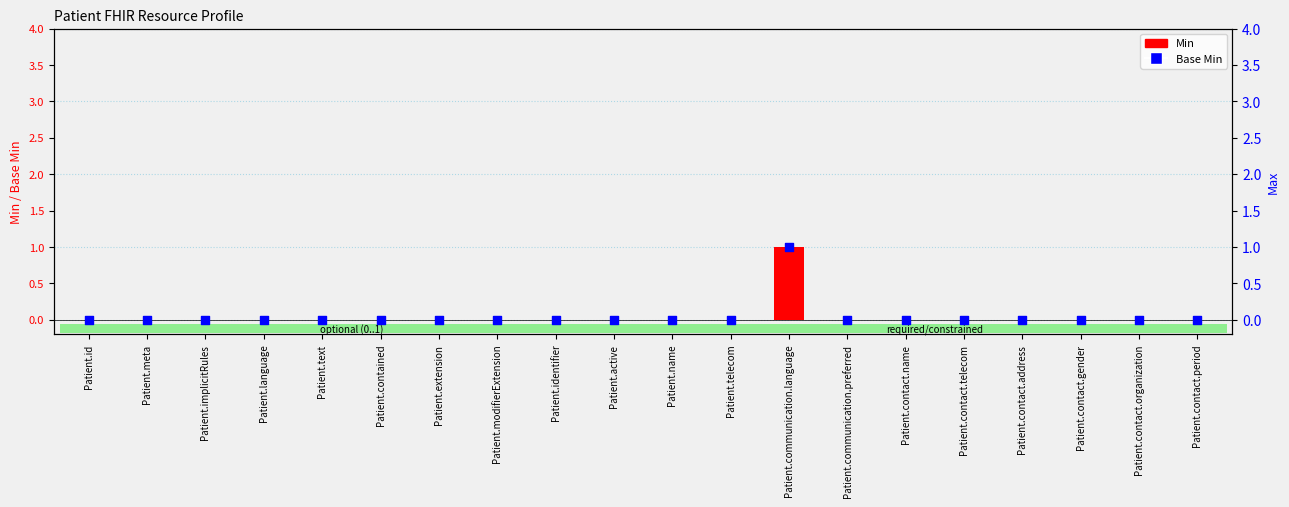

Which series has the widest spread of Y values?

Min